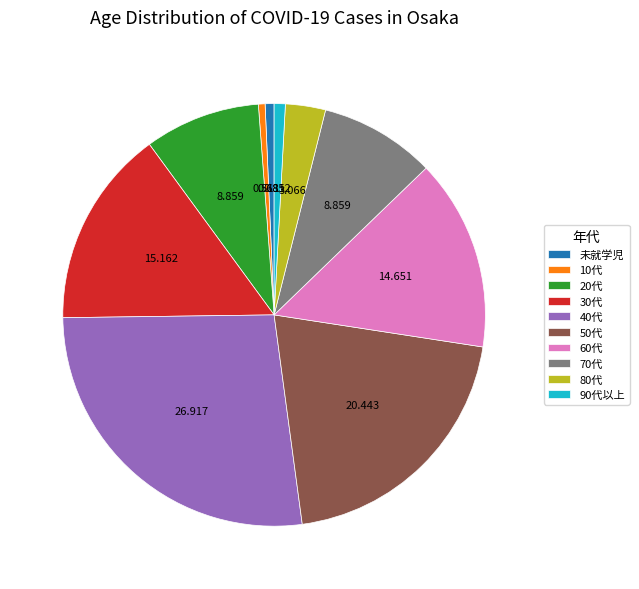

Does 10代 represent more than half of the total?

No